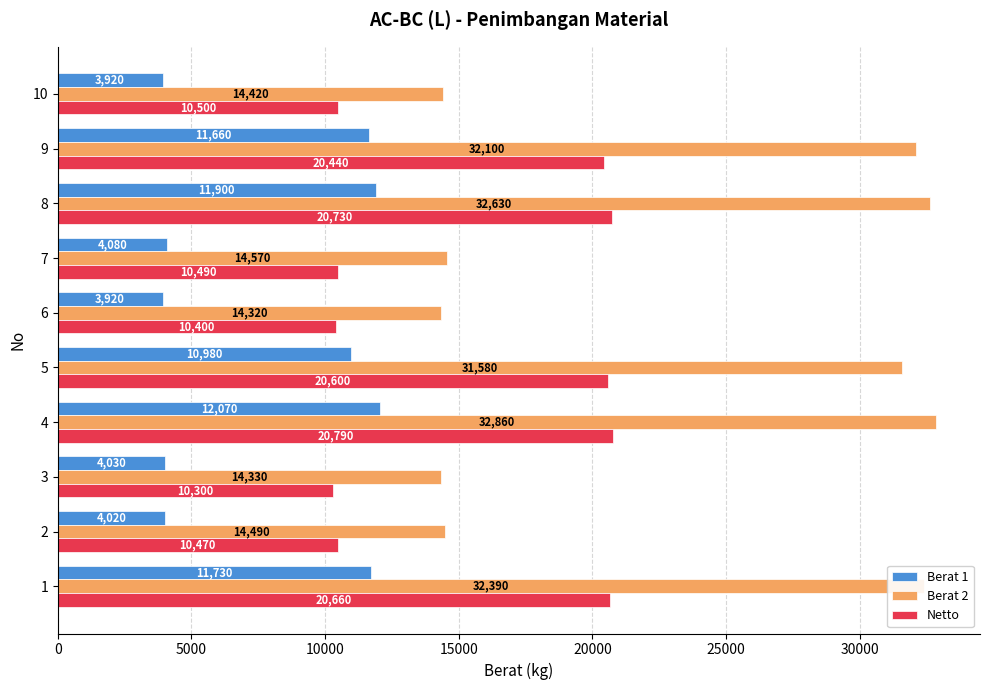

What is the average value of the Berat 1 series?

7831